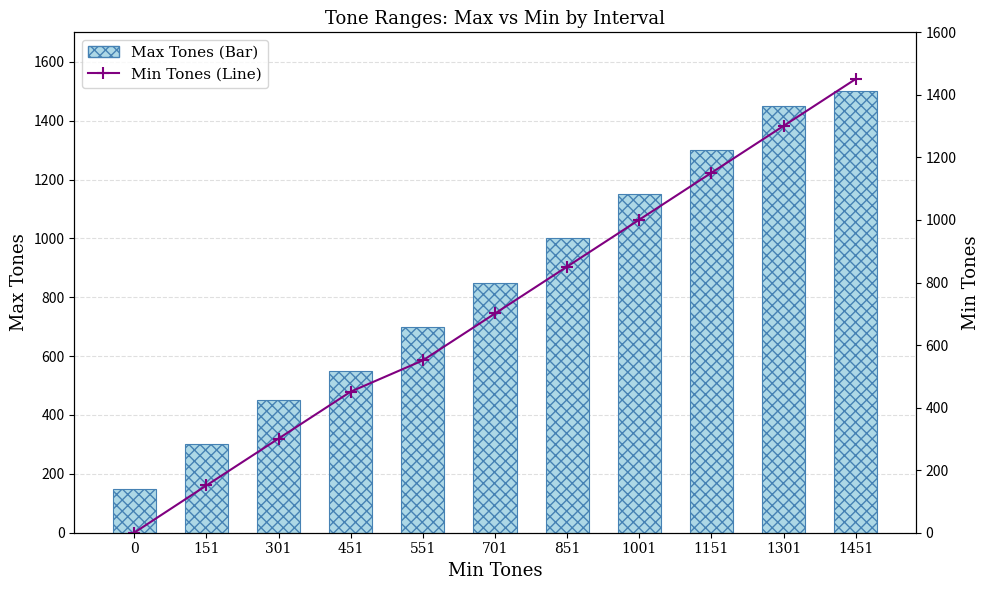

Reading left to right, transcribe all the data shown in this chart.

Max Tones (Bar): 150	300	450	550	700	850	1000	1150	1300	1450	1500
Min Tones (Line): 0	151	301	451	551	701	851	1001	1151	1301	1451